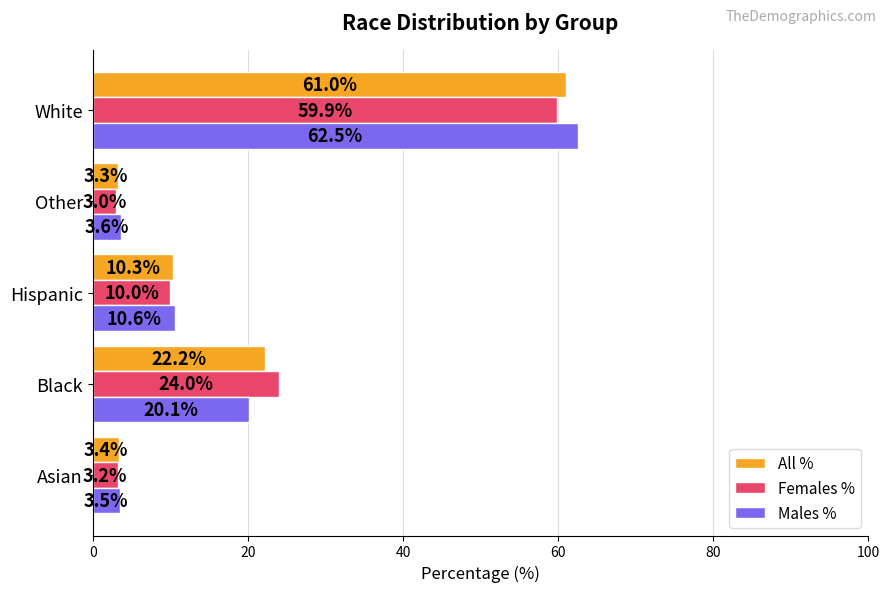

What is the average value of the All % series?

20.0